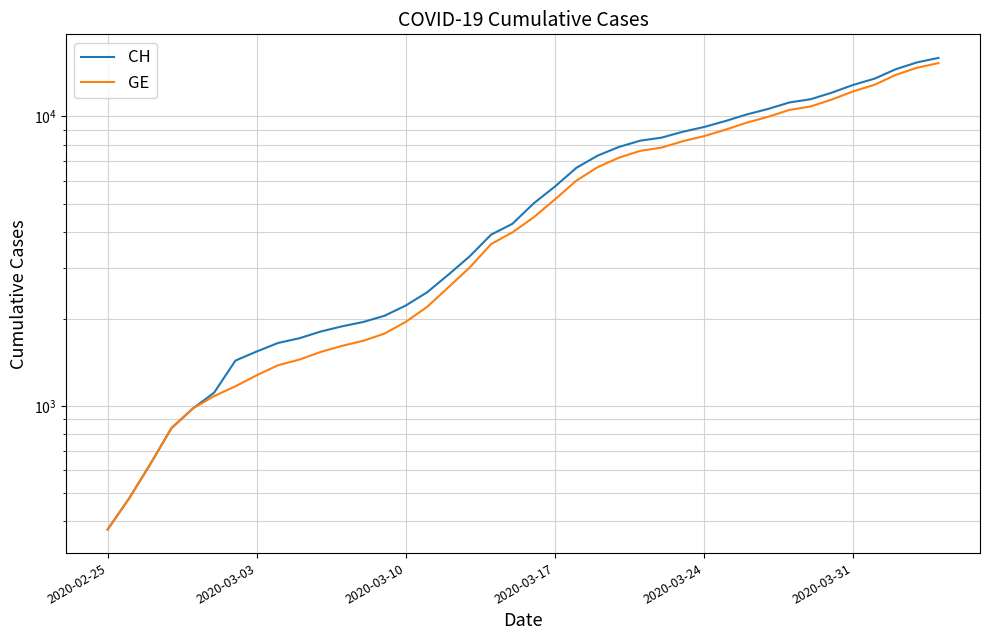

How many values in the CH series are below 5012?

20